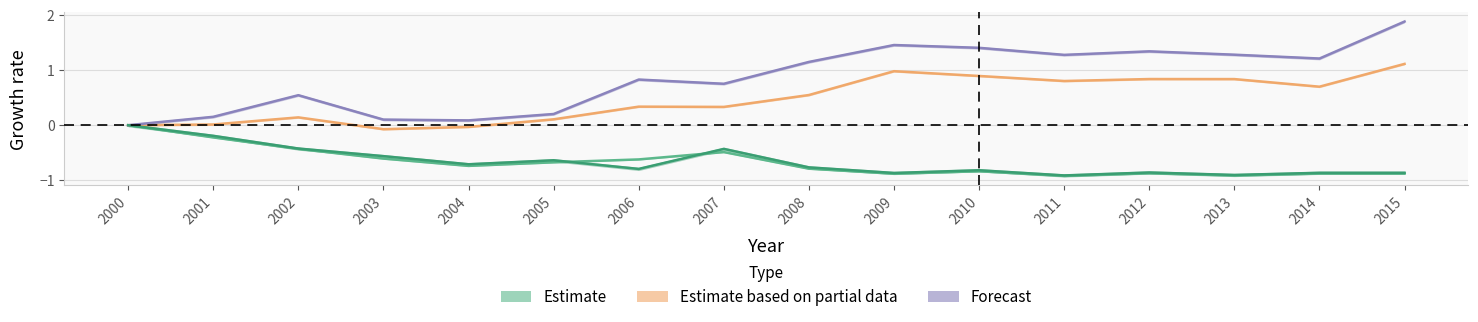

True or false: Lignite and Derivatives and Total petroleum products cross at least once.

False